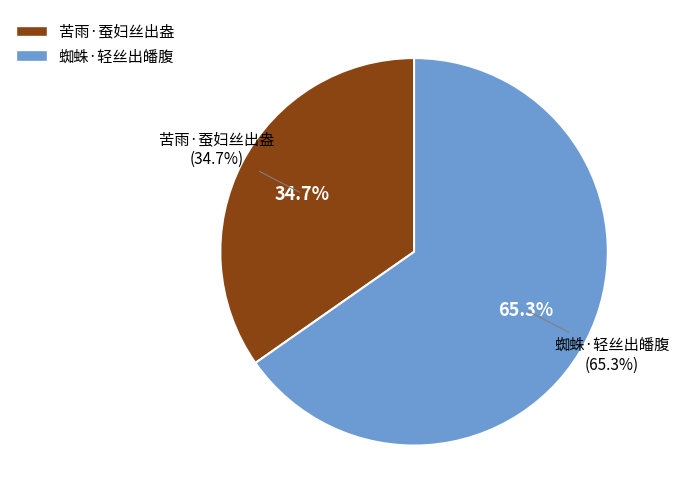

What is the largest slice in the pie chart?

蜘蛛·轻丝出皤腹